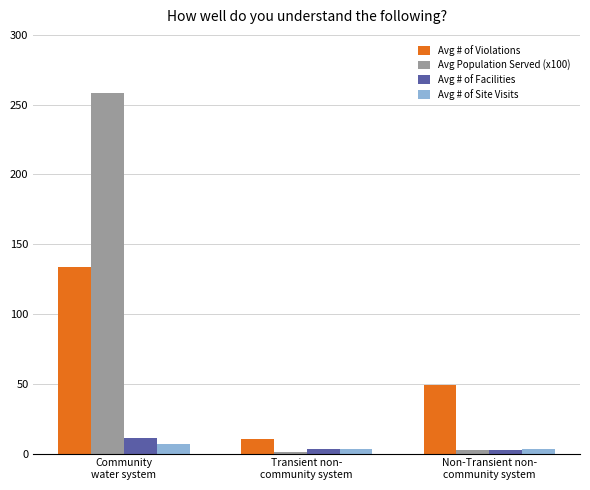

What is the highest value of the Avg # of Violations series?

134.0